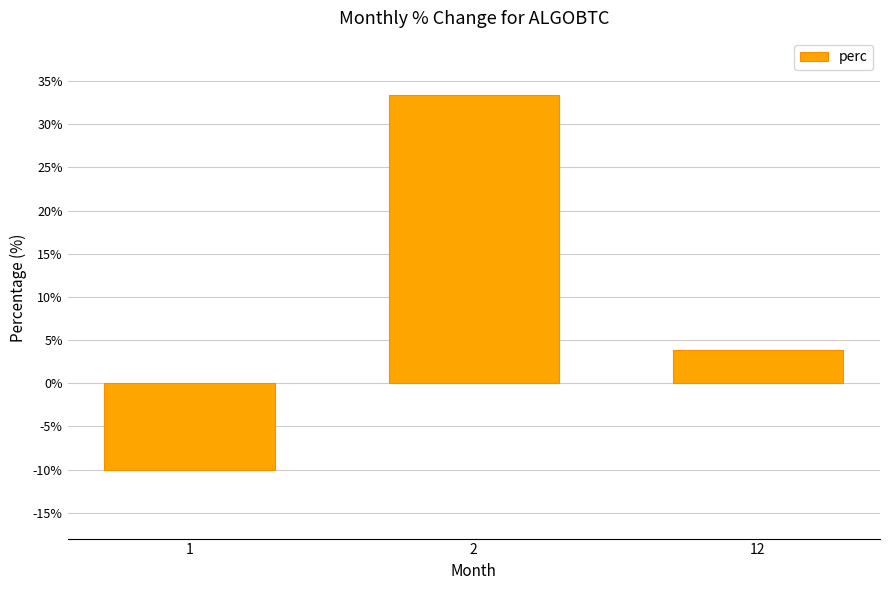

At which category does the chart reach its peak across all series?

2